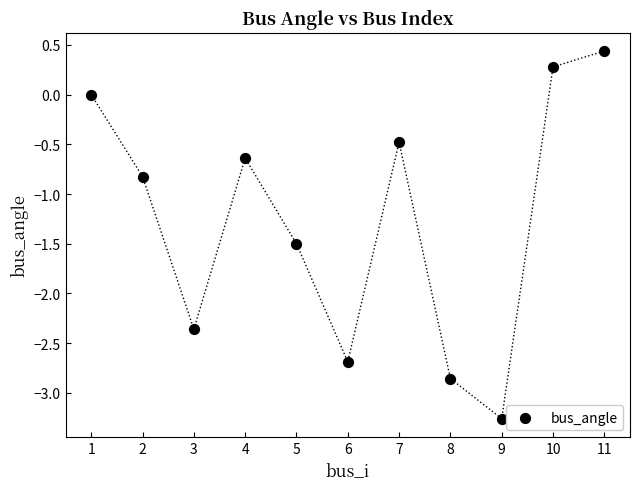

What is the average Y value?

-1.3